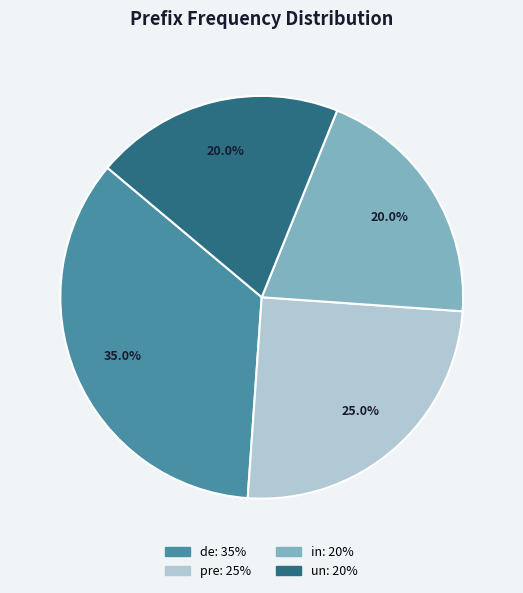

Does in account for over 50% of the chart?

No